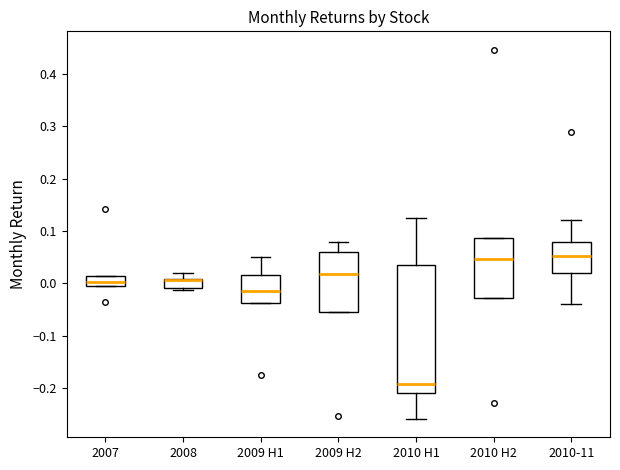

Reading left to right, read every box against the y-axis: the position of its median line, the range the box covers, and the ends of its whiskers. The values are not printed on the chart, so give them approximately, as read against the axis.

2007: median 0.00, box -0.01 to 0.01, whiskers -0.01 to 0.01
2008: median 0.01 (drawn on the box's upper edge), box -0.01 to 0.01, whiskers -0.01 (just below the box's lower edge) to 0.02
2009 H1: median -0.01, box -0.04 to 0.02, whiskers -0.04 to 0.05
2009 H2: median 0.02, box -0.06 to 0.06, whiskers -0.06 to 0.08
2010 H1: median -0.19, box -0.21 to 0.03, whiskers -0.26 to 0.13
2010 H2: median 0.05, box -0.03 to 0.09, whiskers -0.03 to 0.09
2010-11: median 0.05, box 0.02 to 0.08, whiskers -0.04 to 0.12